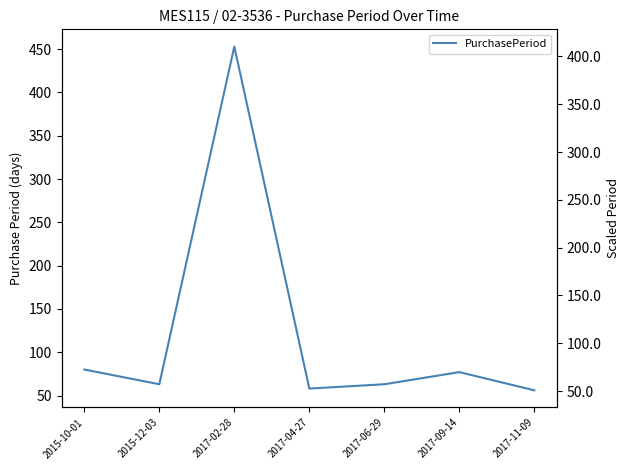

Does the chart have visible grid lines?

No